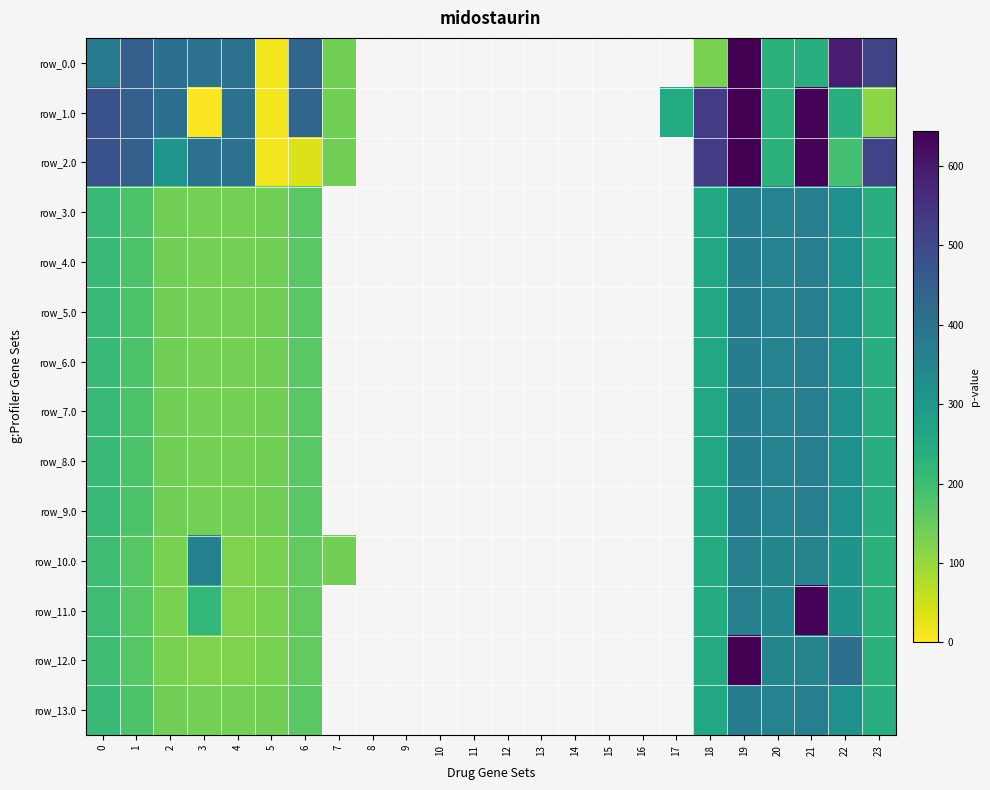

What is the difference between the highest and lowest values at 18?

400.0